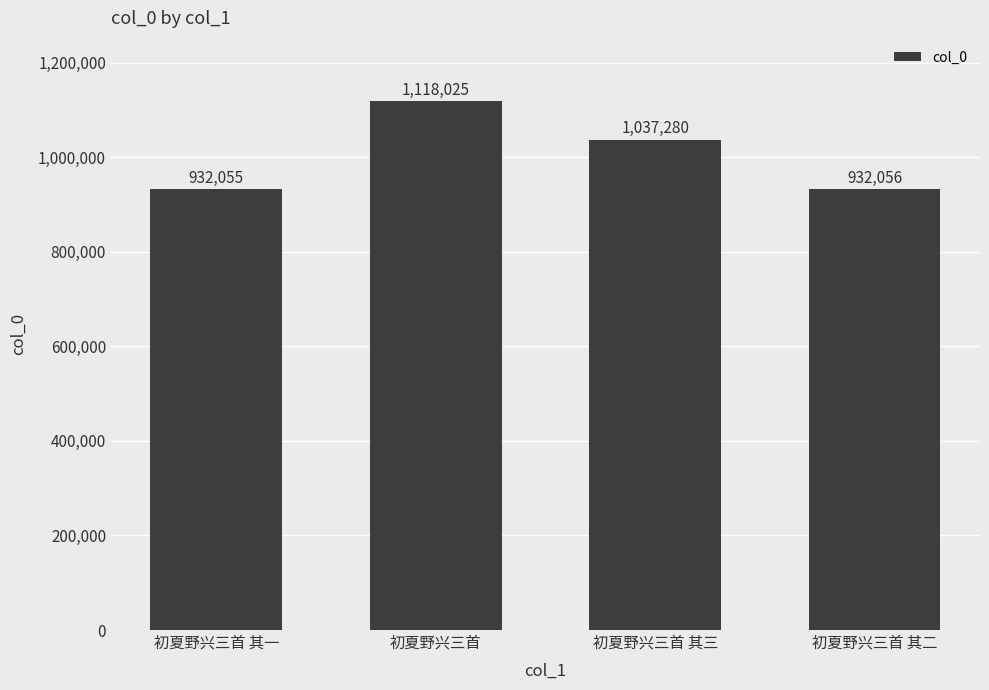

Which has a higher value, 初夏野兴三首 其三 or 初夏野兴三首 其二?

初夏野兴三首 其三